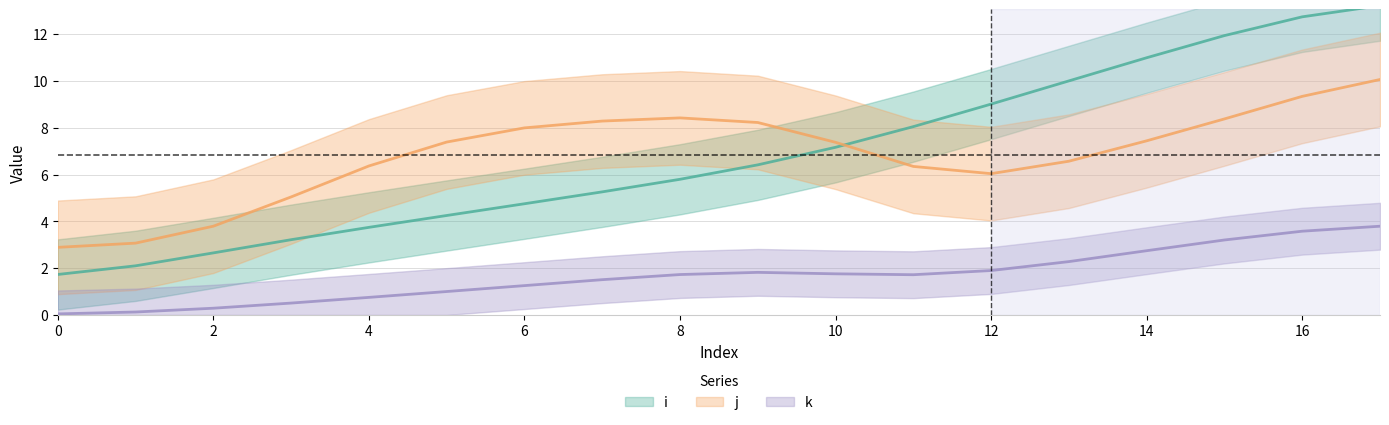

What are all the series names shown in the legend?

i, j, k